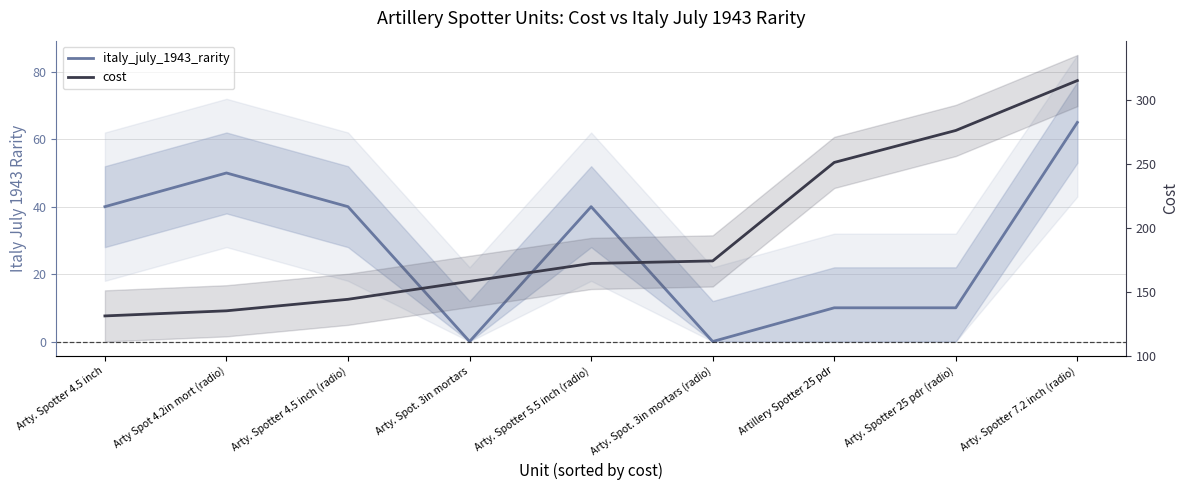

Is it true that italy_july_1943_rarity equals 11 at Arty Spot 4.2in mort (radio)?

False